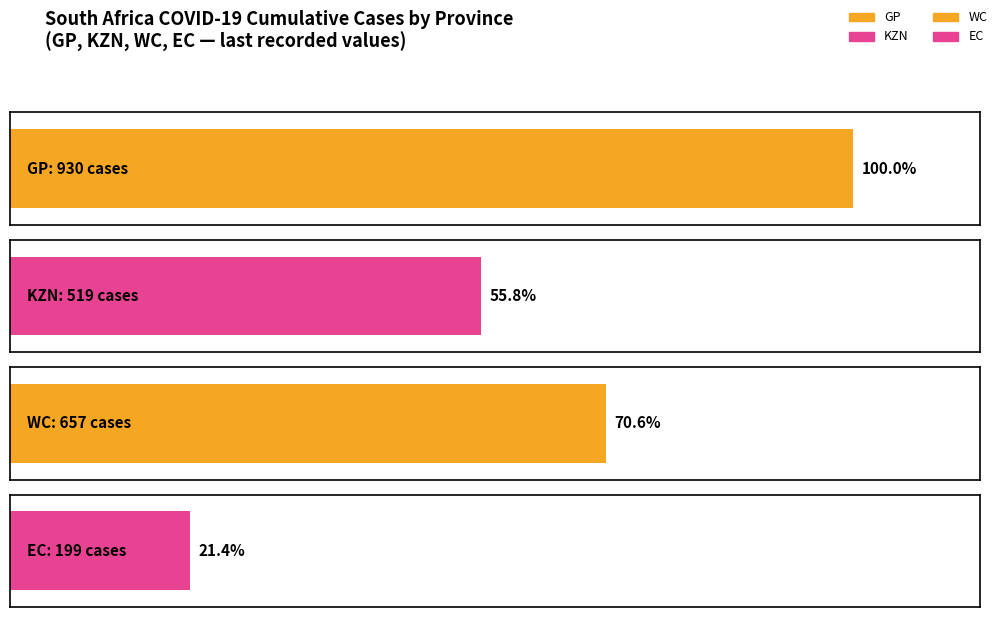

What is the maximum value shown in the chart?

930